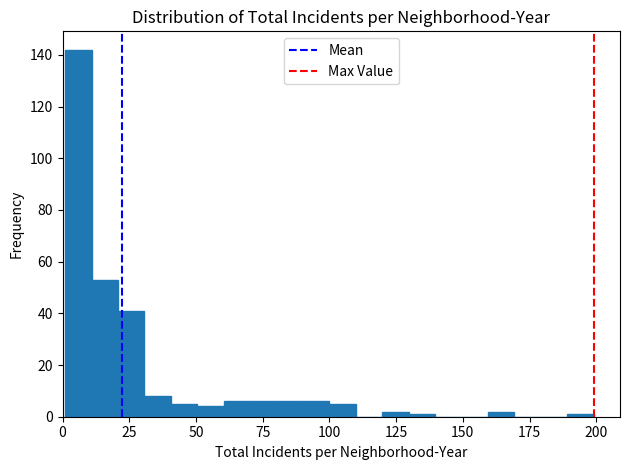

Read against the x-axis, roughly where is the centre of the tallest bar?

5